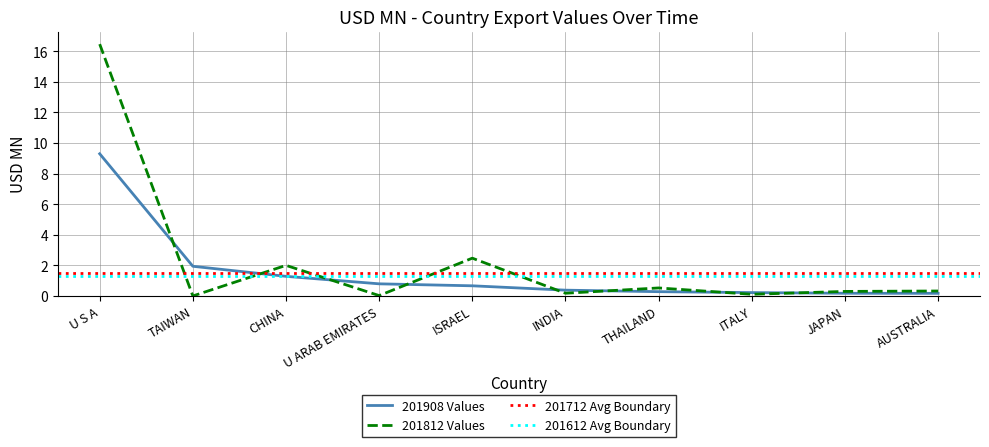

Is this an area chart (filled region under the line)?

No